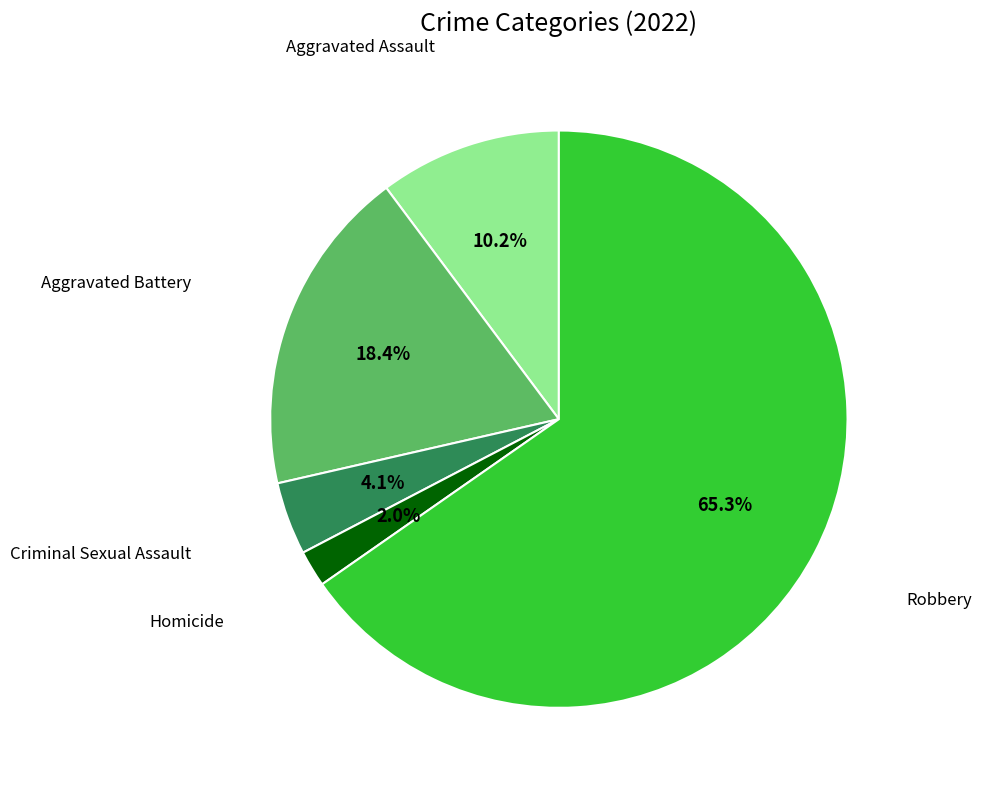

Does any single category account for the majority?

Yes